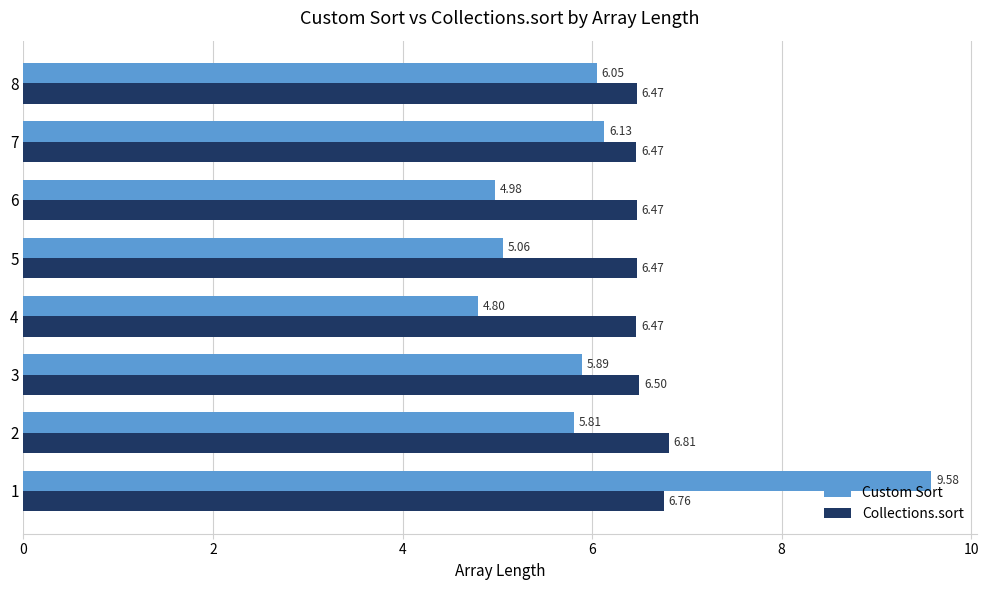

What are all the series names shown in the legend?

Custom Sort, Collections.sort